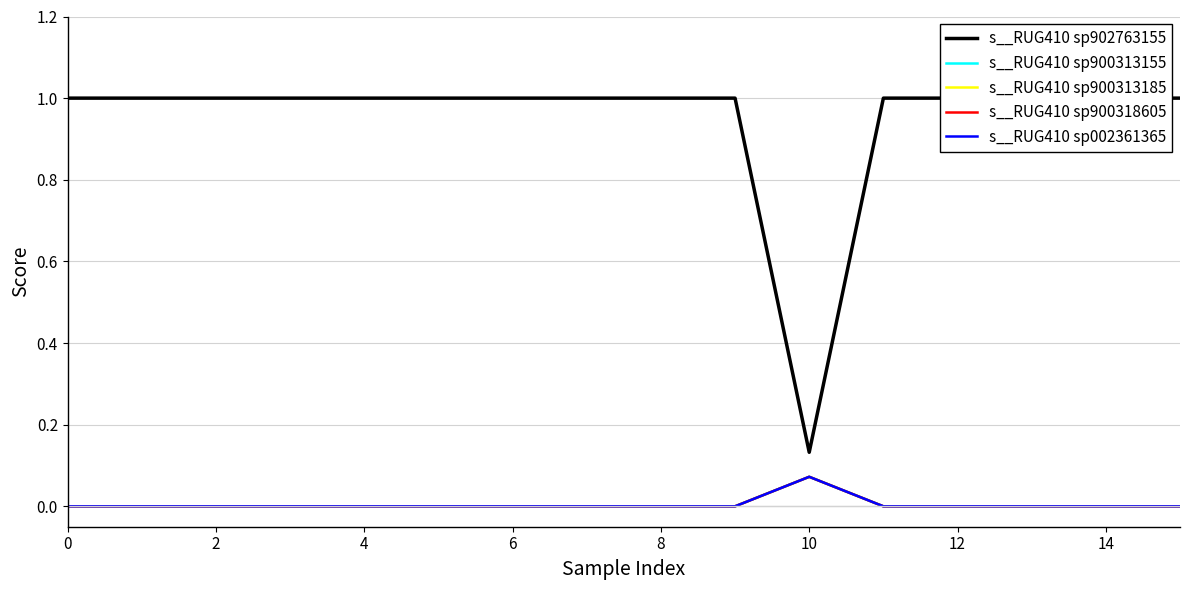

The s__RUG410 sp900318605 series shows 0.1 at 10. True or false?

True